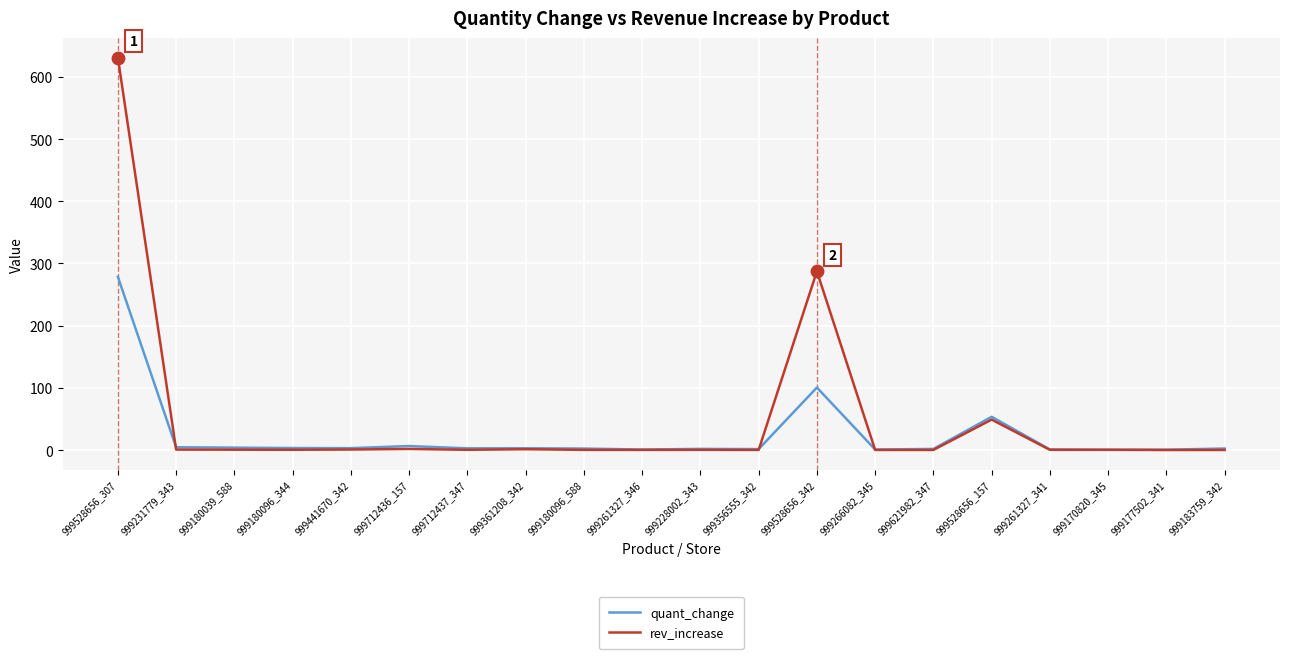

What are all the series names shown in the legend?

quant_change, rev_increase